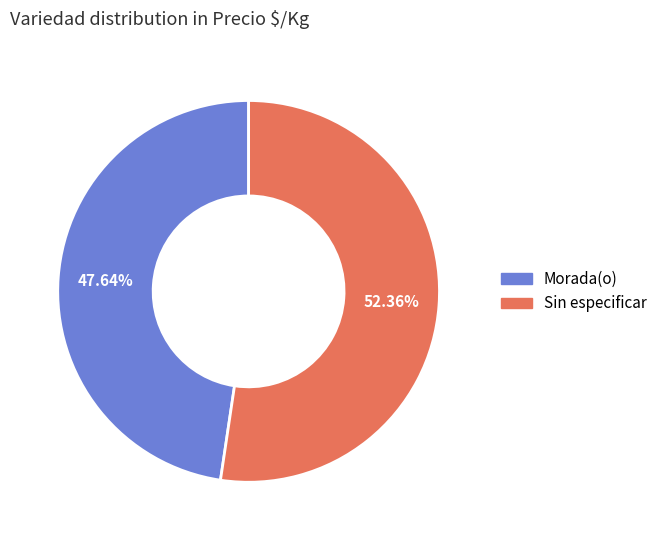

Is Sin especificar the majority of the pie?

Yes